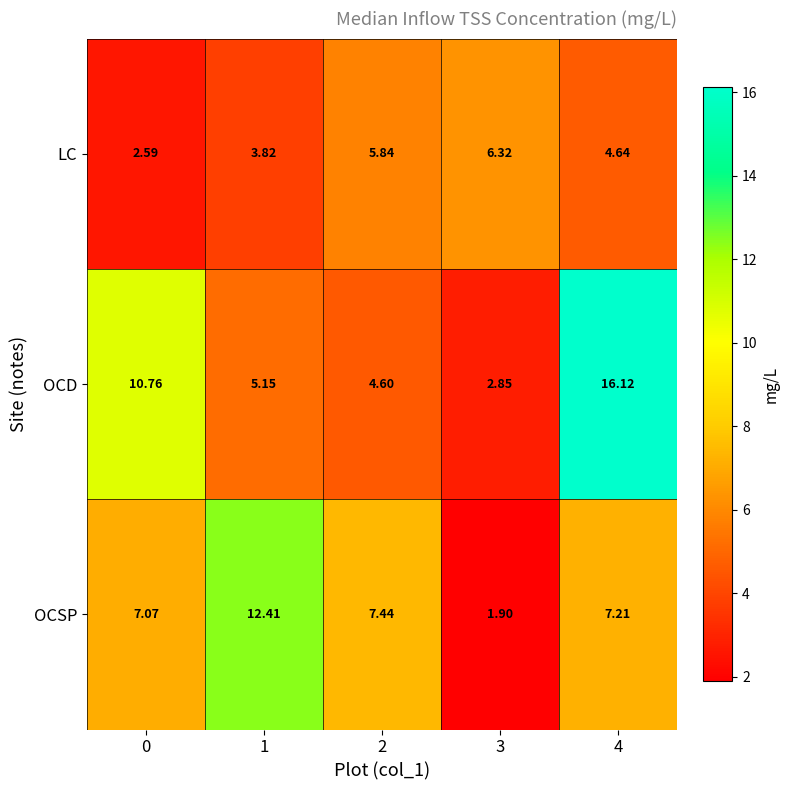

List the series in order of their peak value, highest first.

OCD, OCSP, LC